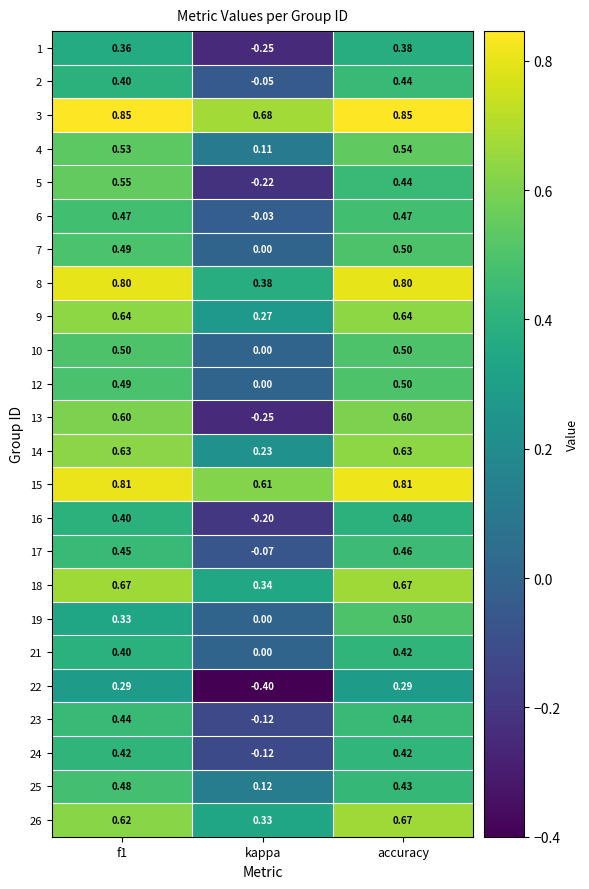

Where is 19 nearest to the value 0?

kappa